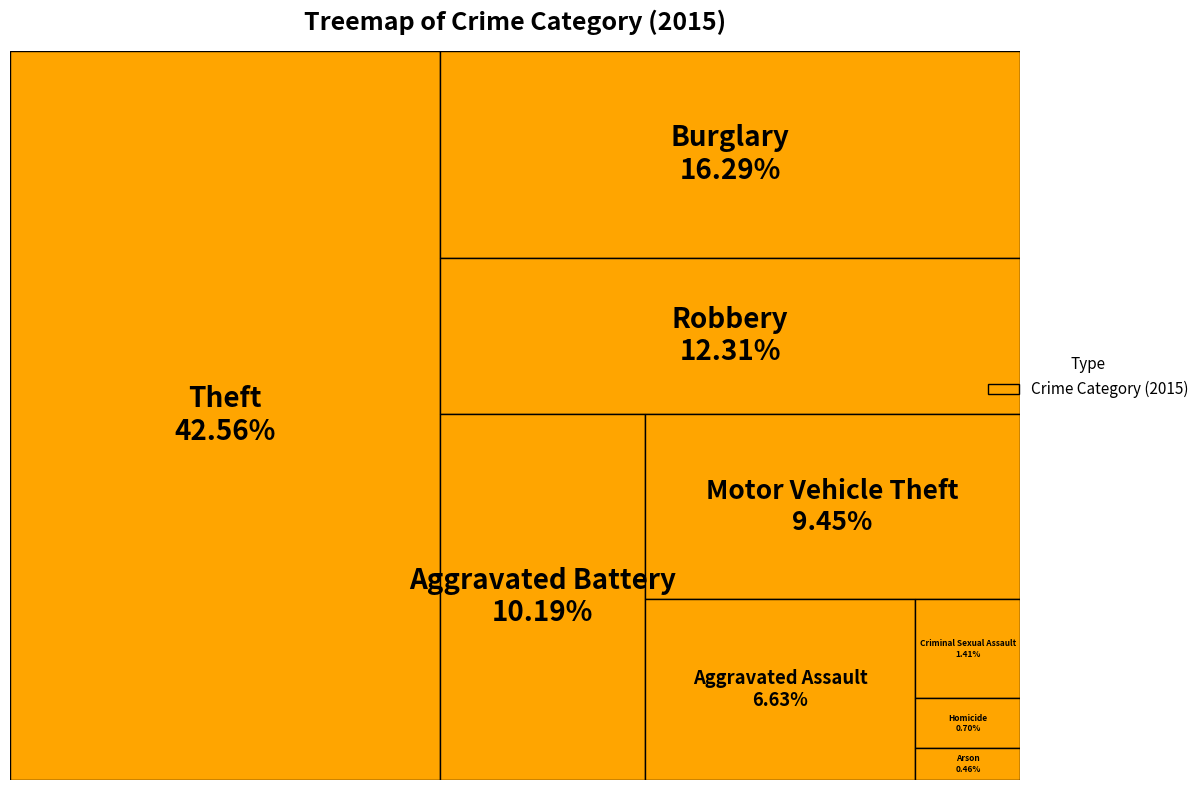

Combined, what portion of the pie is Theft and Arson?

43.0%